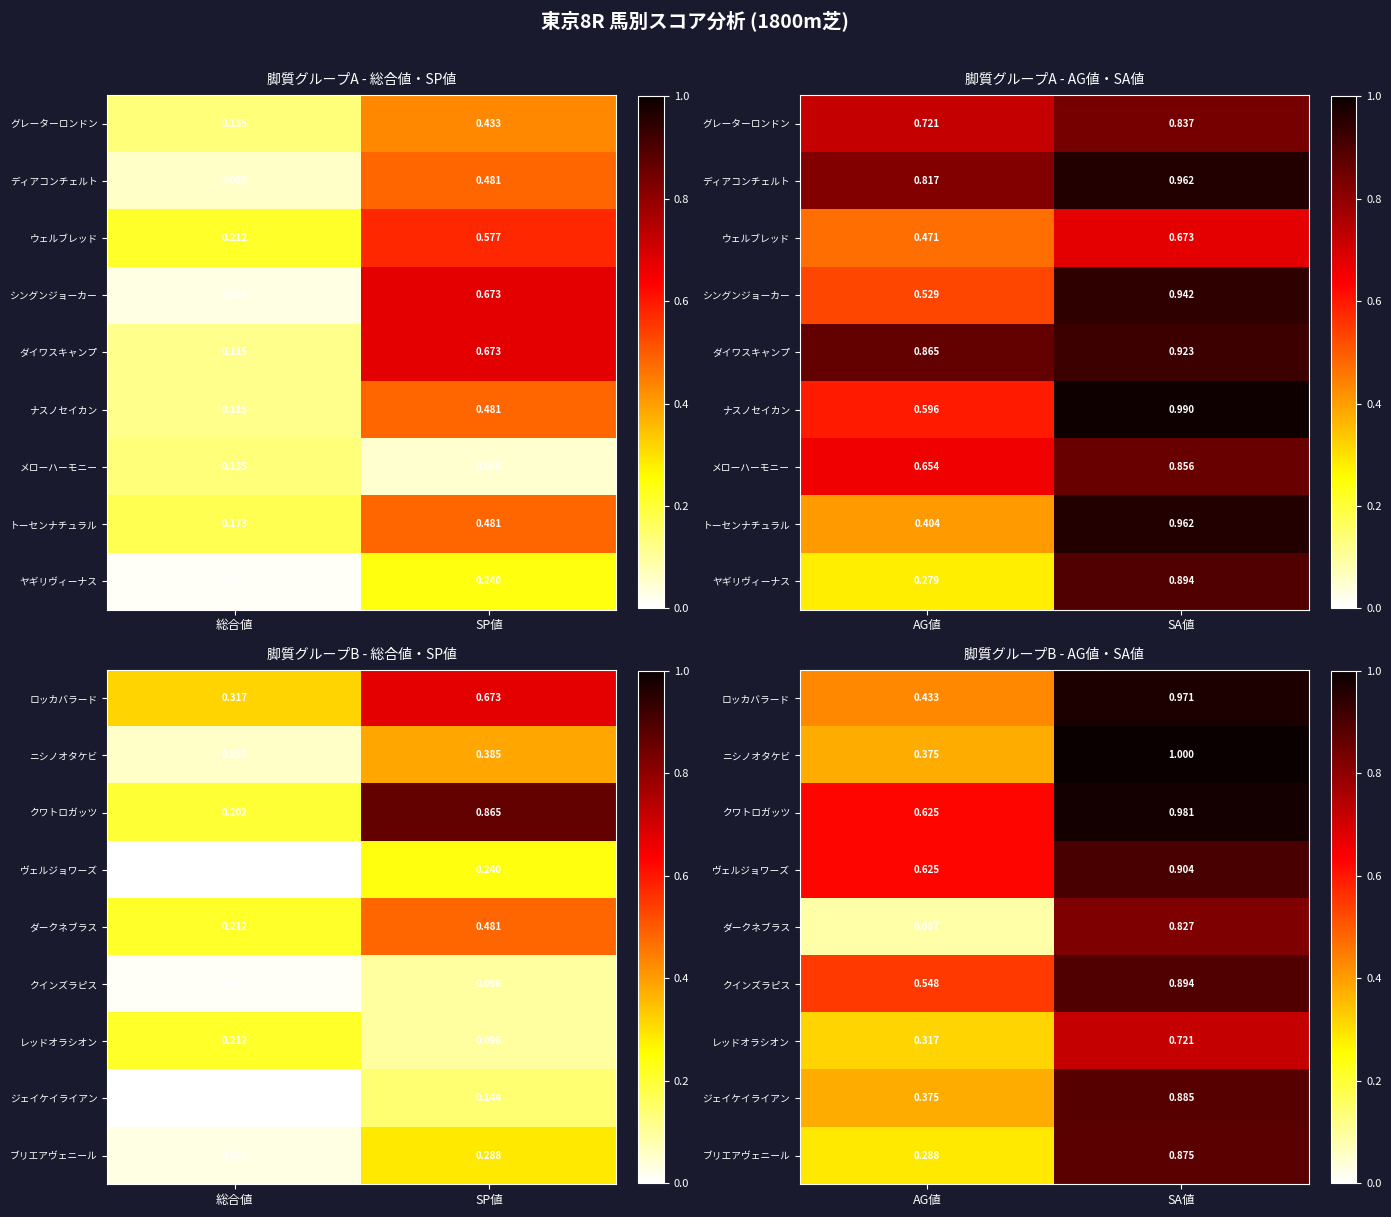

Which category has the highest value in the クインズラピス series?

SA値